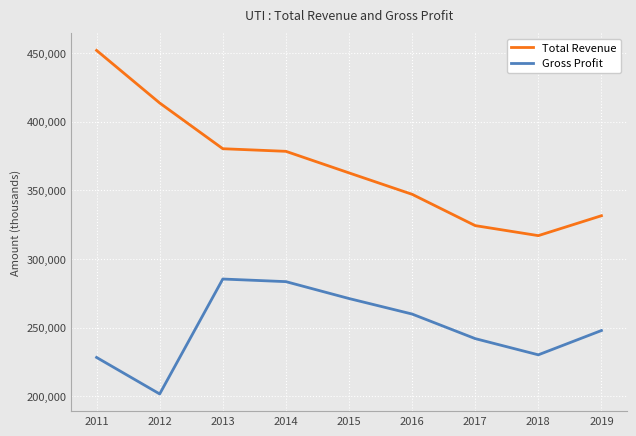

What are all the series names shown in the legend?

Total Revenue, Gross Profit